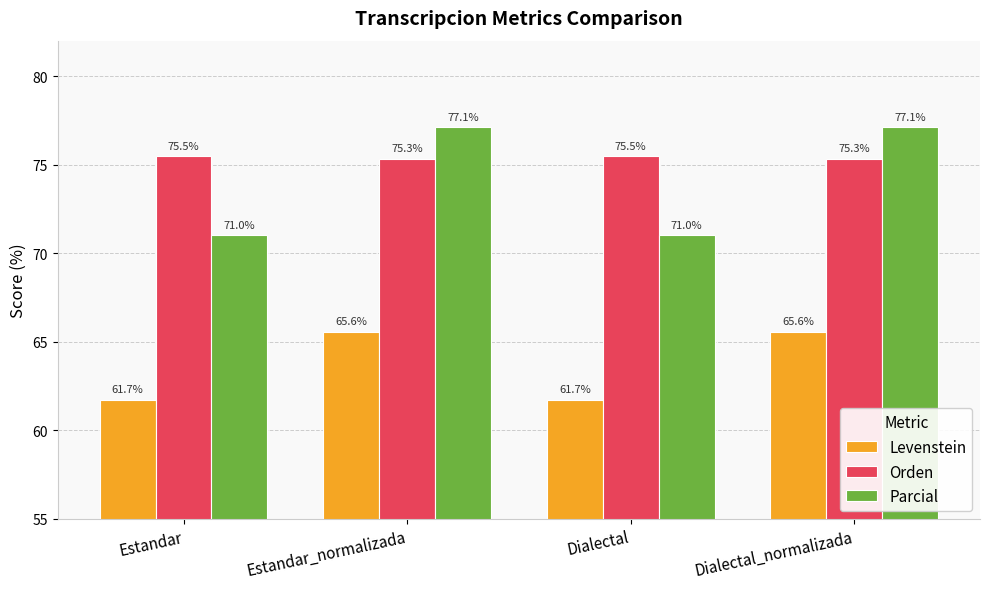

What is the value of the Levenstein bar at the 4th from the left?

65.6